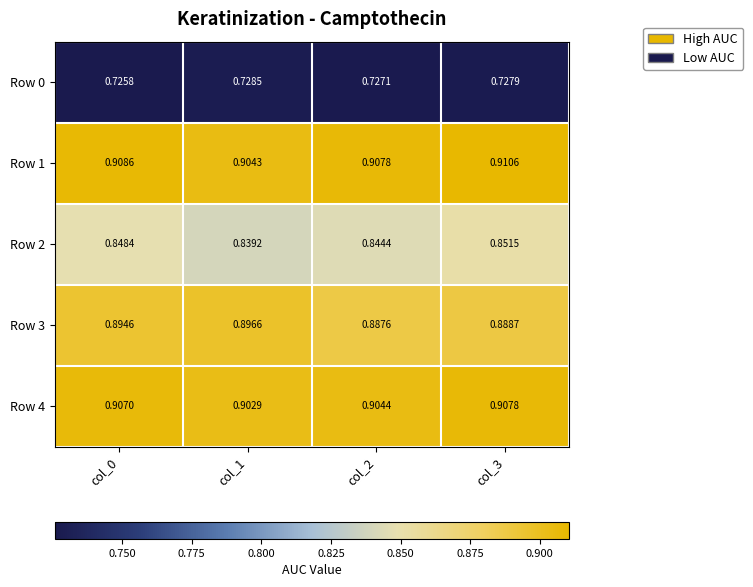

Which series has the largest range (max minus min)?

Row 2